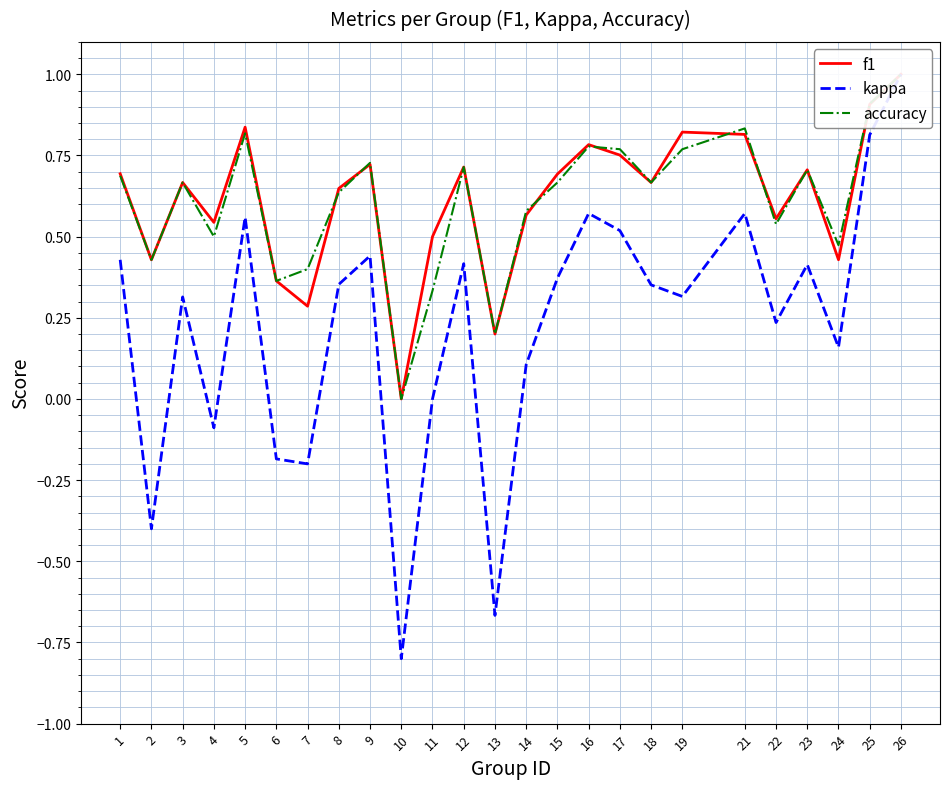

What are all the series names shown in the legend?

f1, kappa, accuracy